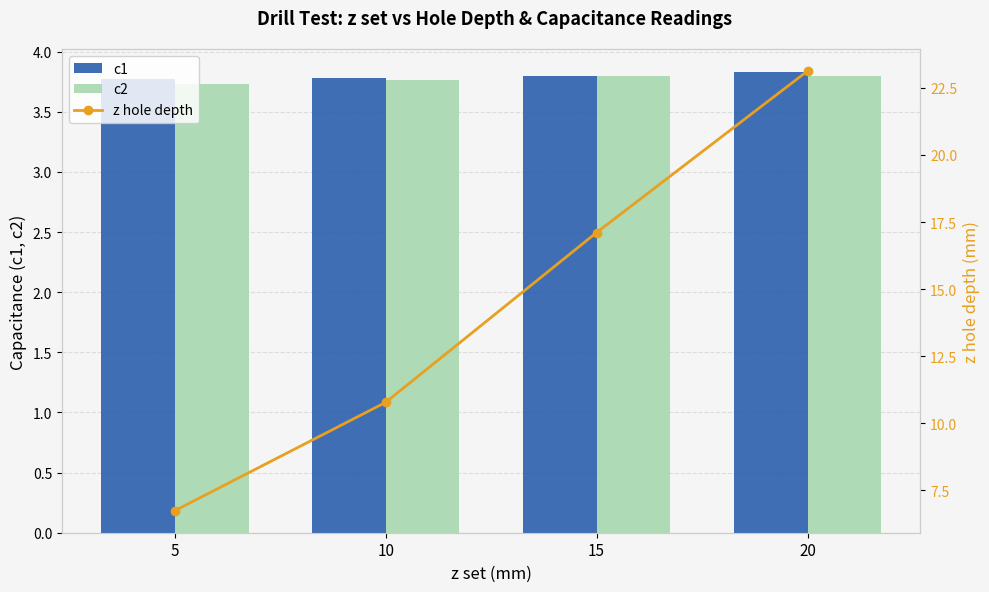

What is the total value across all series at 20?

30.8